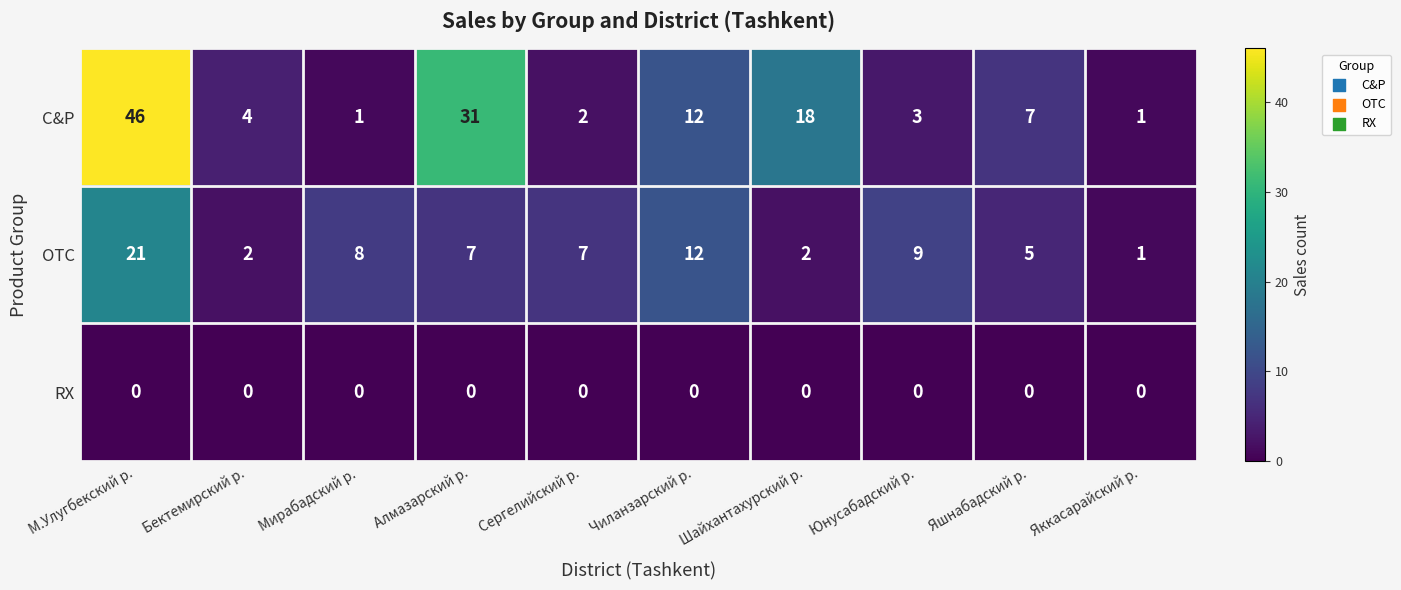

What is the difference between the second highest and minimum values in the OTC series?

11